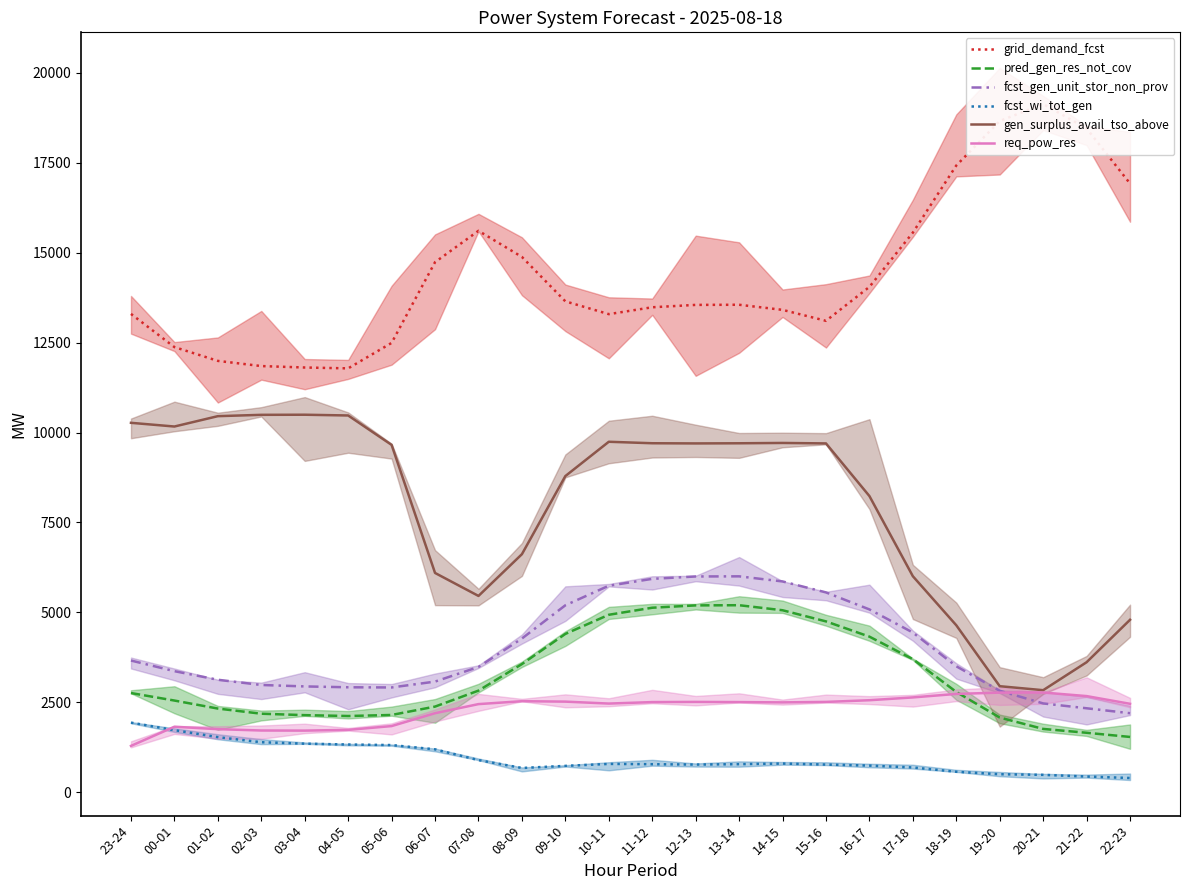

Reading left to right, list all the values displayed in this chart.

grid_demand_fcst: 23-24=13298	00-01=12376	01-02=11992	02-03=11848	03-04=11808	04-05=11784	05-06=12492	06-07=14737	07-08=15609	08-09=14883	09-10=13648	10-11=13292	11-12=13483	12-13=13549	13-14=13553	14-15=13411	15-16=13106	16-17=14050	17-18=15559	18-19=17425	19-20=18663	20-21=19135	21-22=18455	22-23=16924
pred_gen_res_not_cov: 23-24=2756	00-01=2547	01-02=2324	02-03=2181	03-04=2141	04-05=2117	05-06=2146	06-07=2379	07-08=2823	08-09=3561	09-10=4400	10-11=4932	11-12=5128	12-13=5193	13-14=5198	14-15=5058	15-16=4748	16-17=4324	17-18=3698	18-19=2786	19-20=2074	20-21=1758	21-22=1651	22-23=1535
fcst_gen_unit_stor_non_prov: 23-24=3660	00-01=3364	01-02=3125	02-03=2980	03-04=2940	04-05=2916	05-06=2911	06-07=3074	07-08=3481	08-09=4272	09-10=5196	10-11=5740	11-12=5931	12-13=5997	13-14=6001	14-15=5859	15-16=5554	16-17=5081	17-18=4438	18-19=3500	19-20=2819	20-21=2467	21-22=2332	22-23=2195
fcst_wi_tot_gen: 23-24=1933	00-01=1724	01-02=1529	02-03=1388	03-04=1348	04-05=1324	05-06=1309	06-07=1190	07-08=891	08-09=672	09-10=730	10-11=785	11-12=777	12-13=767	13-14=778	14-15=795	15-16=767	16-17=738	17-18=686	18-19=567	19-20=498	20-21=481	21-22=434	22-23=393
gen_surplus_avail_tso_above: 23-24=10270	00-01=10167	01-02=10455	02-03=10492	03-04=10495	04-05=10474	05-06=9656	06-07=6095	07-08=5456	08-09=6617	09-10=8789	10-11=9743	11-12=9702	12-13=9697	13-14=9701	14-15=9710	15-16=9697	16-17=8233	17-18=6004	18-19=4640	19-20=2946	20-21=2835	21-22=3613	22-23=4793
req_pow_res: 23-24=1286	00-01=1819	01-02=1751	02-03=1714	03-04=1711	04-05=1732	05-06=1837	06-07=2195	07-08=2448	08-09=2529	09-10=2517	10-11=2463	11-12=2504	12-13=2509	13-14=2504	14-15=2496	15-16=2509	16-17=2556	17-18=2634	18-19=2731	19-20=2768	20-21=2770	21-22=2671	22-23=2456